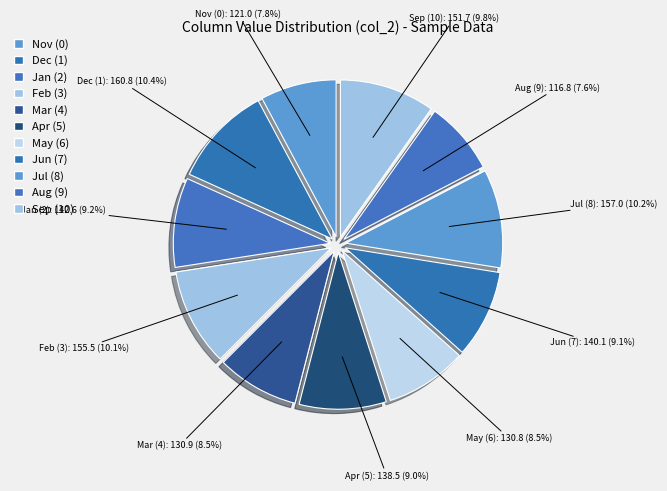

Rank the categories by value from highest to lowest.

1, 8, 3, 10, 2, 7, 5, 4, 6, 0, 9